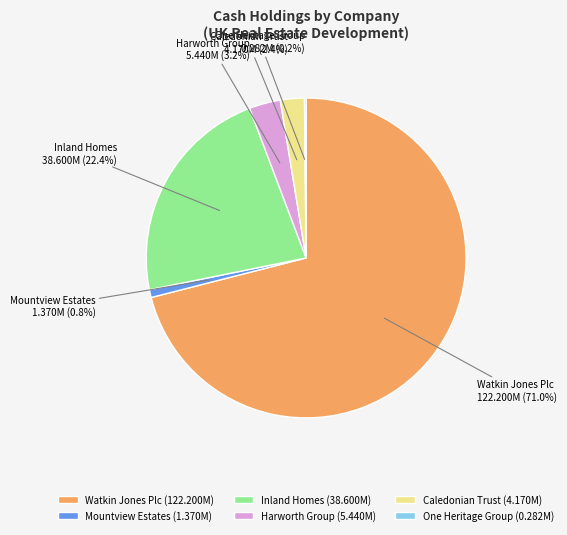

What is the total percentage of Harworth Group and Caledonian Trust?

5.6%